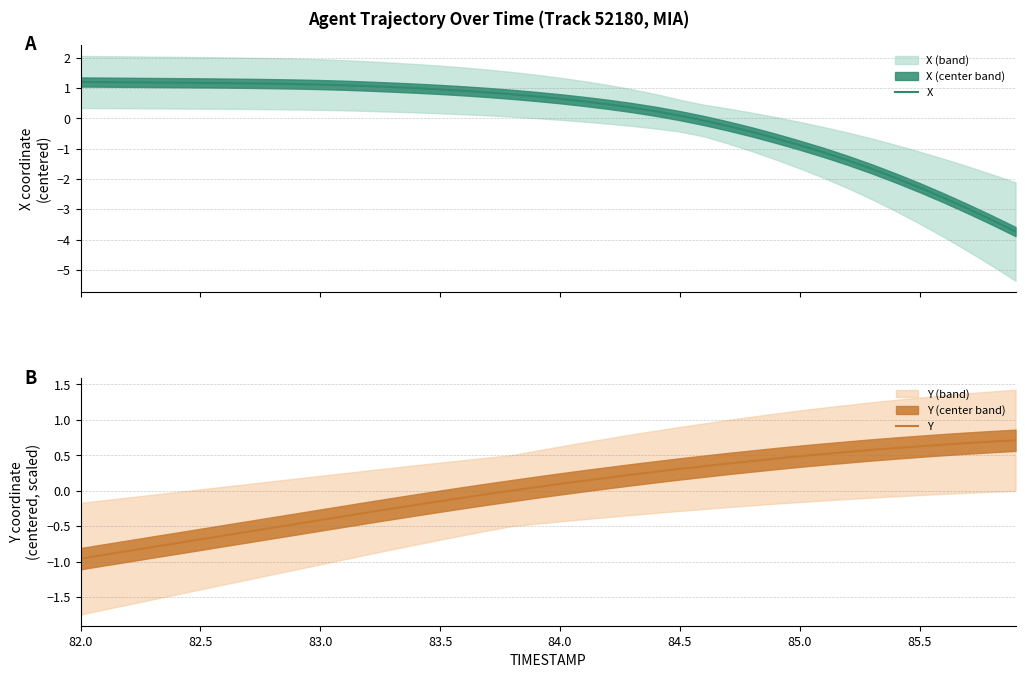

What is the minimum value for X?

-3.7